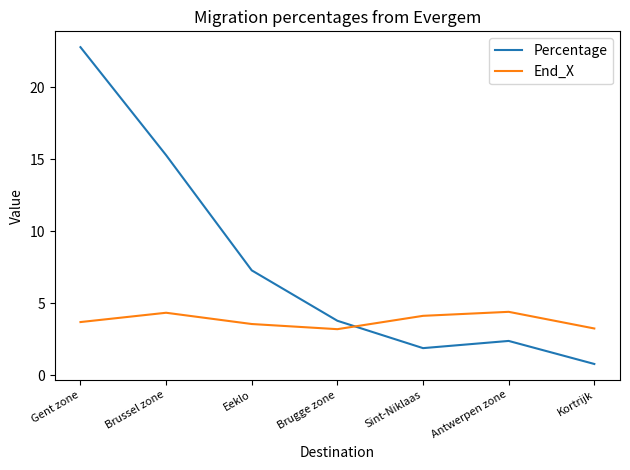

Is it true that End_X equals 7.6 at Antwerpen zone?

False